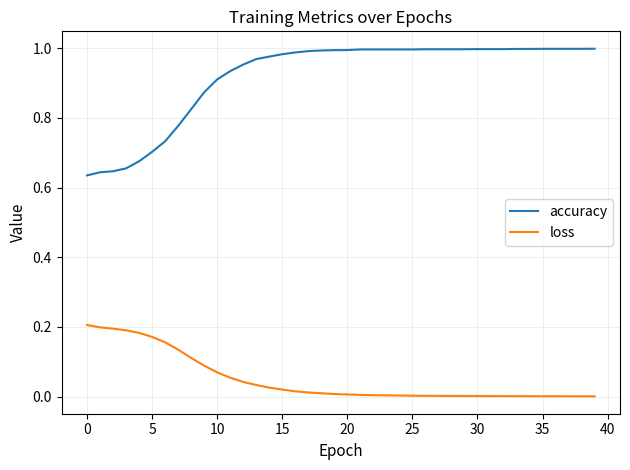

At how many categories does at least one series exceed 0?

40